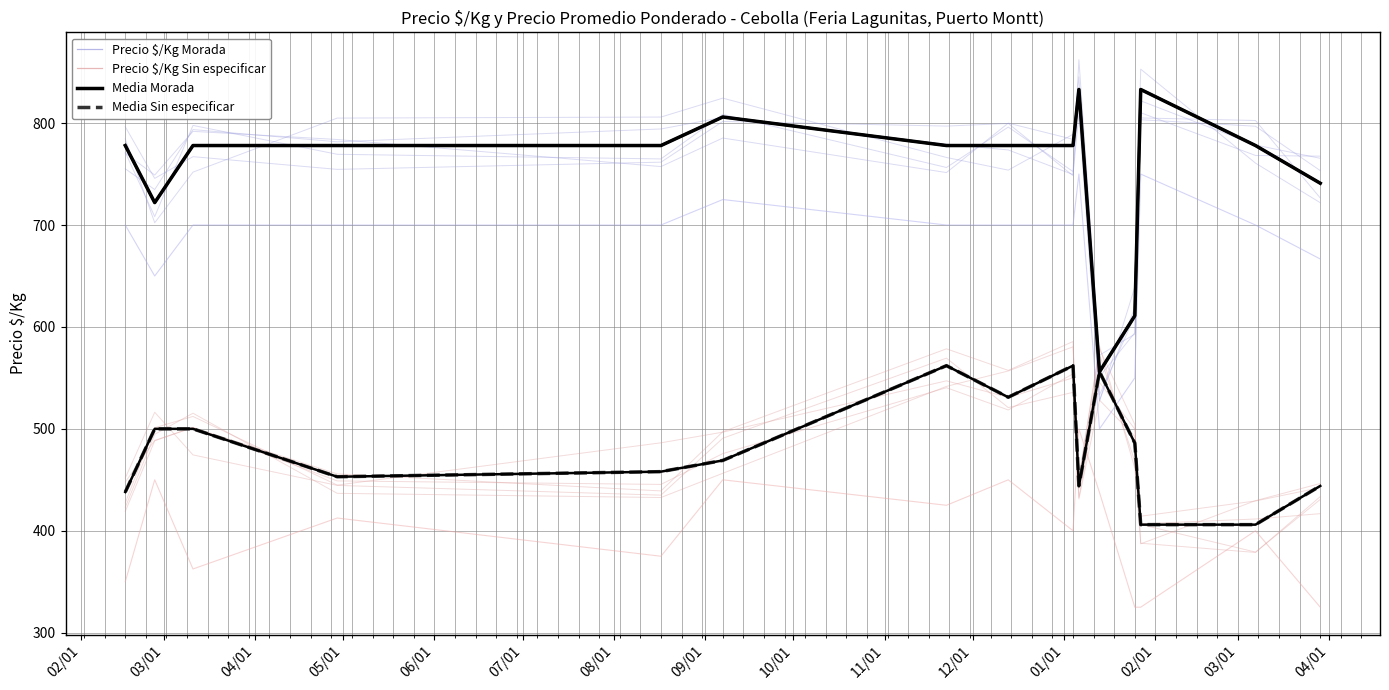

What is the sum of the Precio $/Kg Morada values at 04/01 and 09/01?

1556